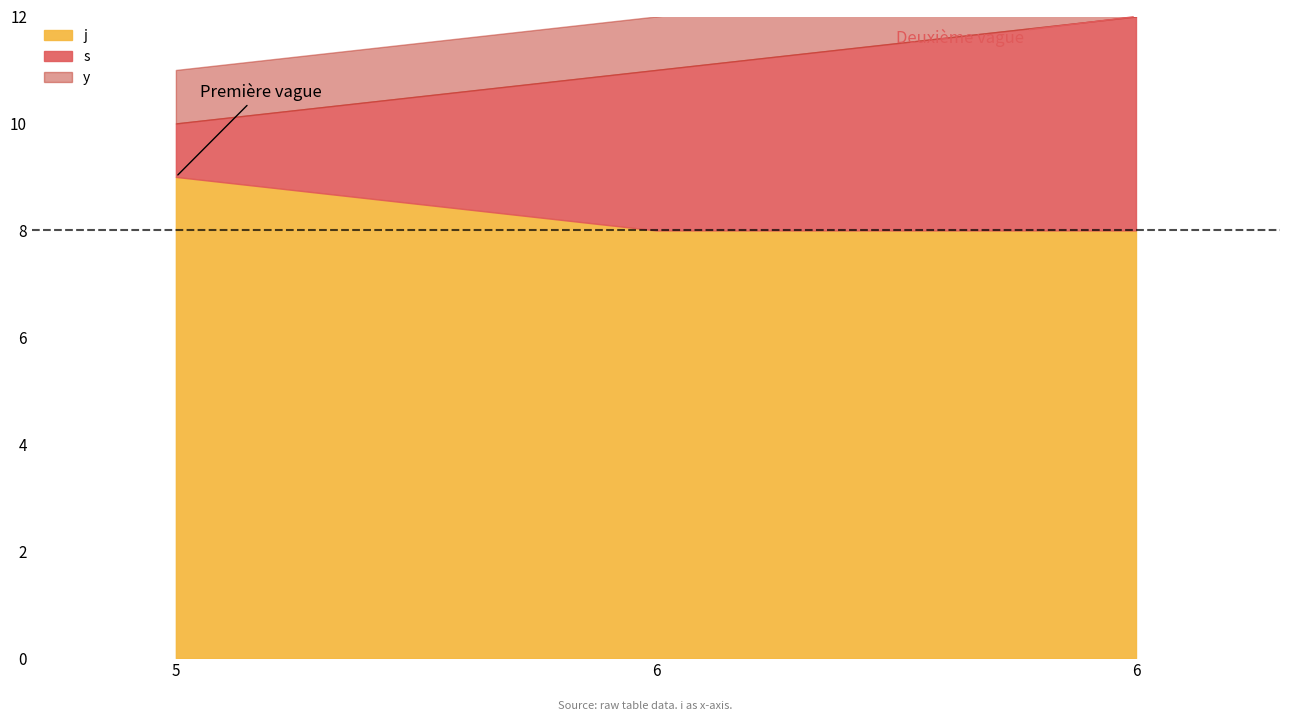

How many lines are shown in the chart?

3